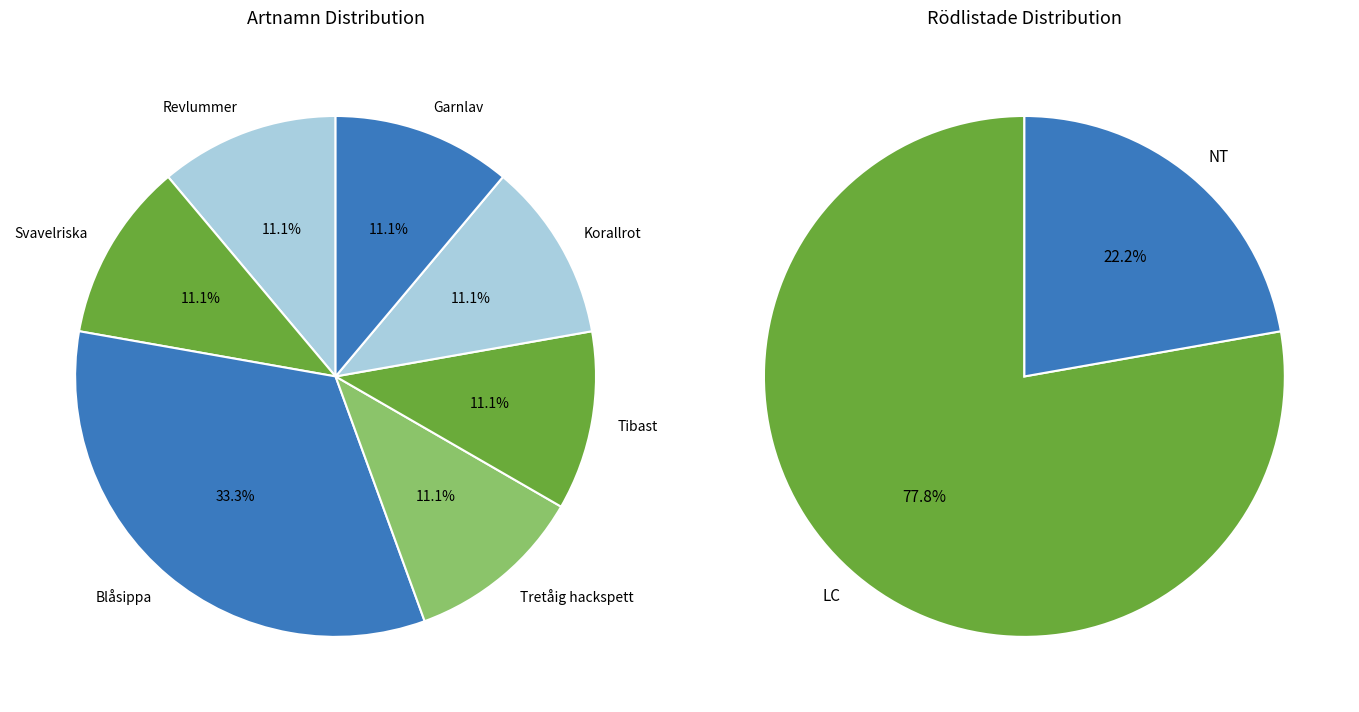

How many segments does this pie chart have?

9